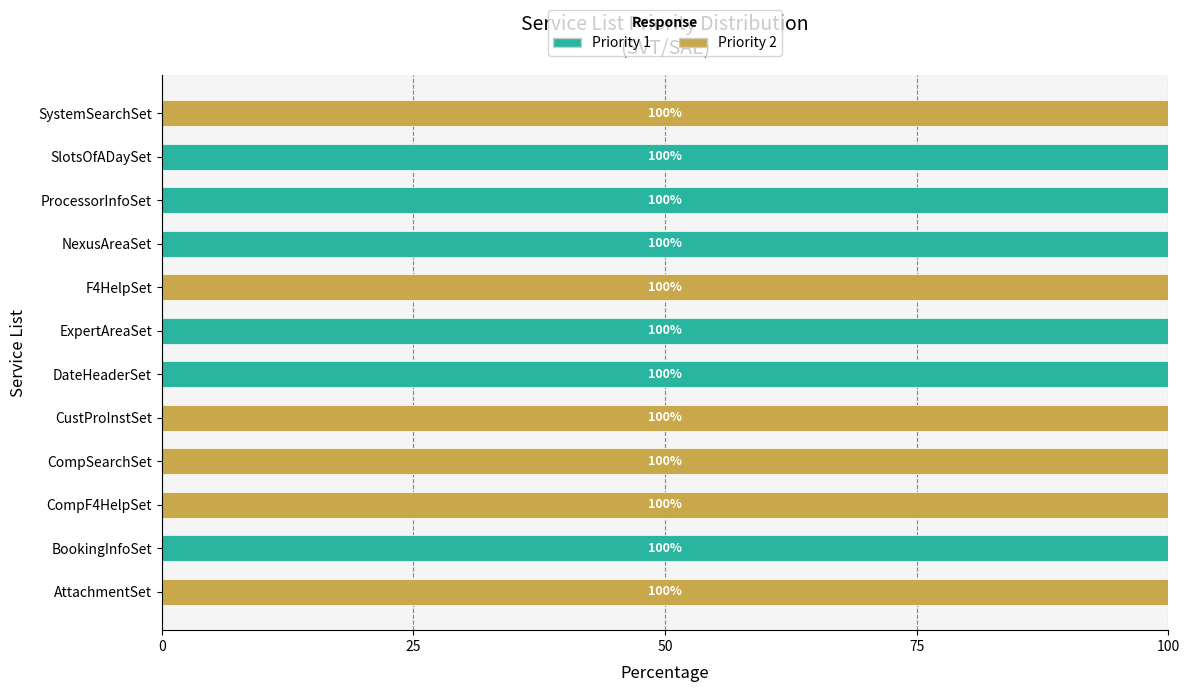

What is the sum of all Priority 1 values?

600